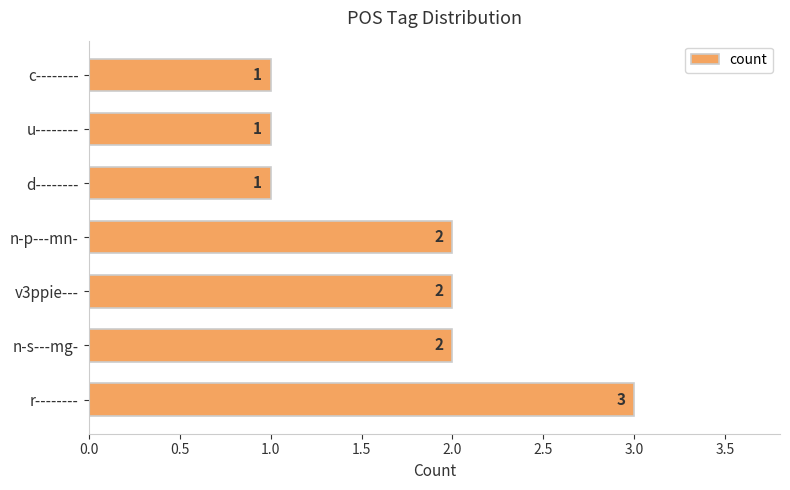

True or false: the data shows 1 at u--------.

True